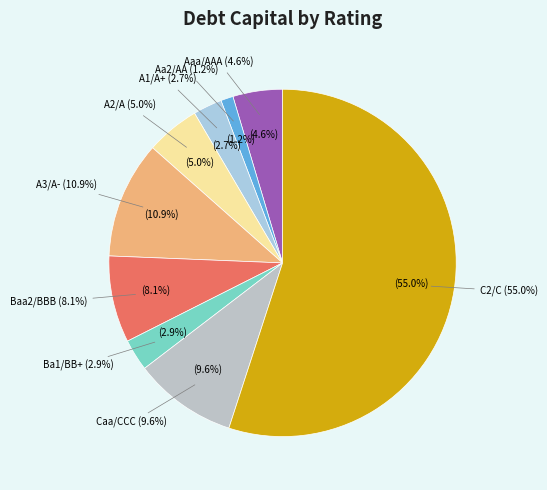

To the nearest percent, what is the average slice percentage?

11%